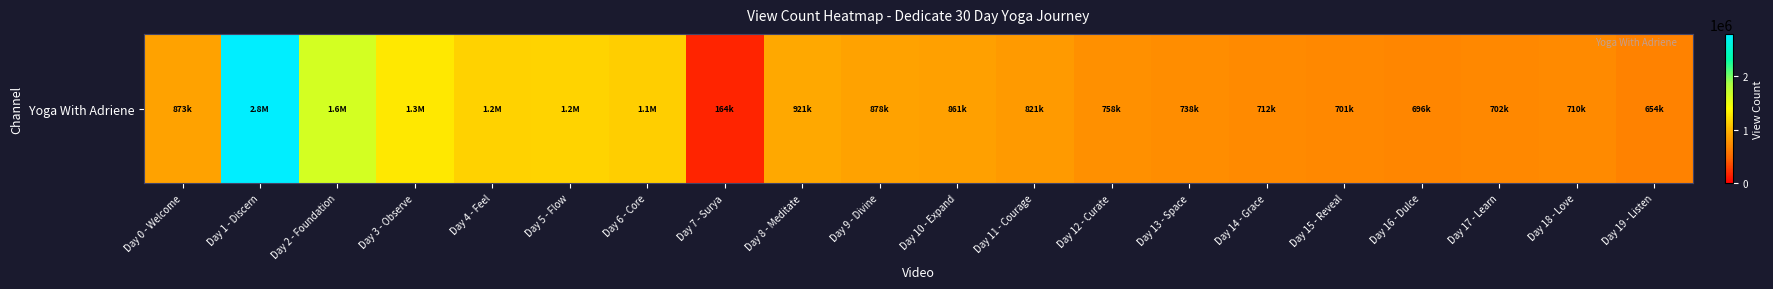

What is the difference between the second highest and second lowest values?

967687